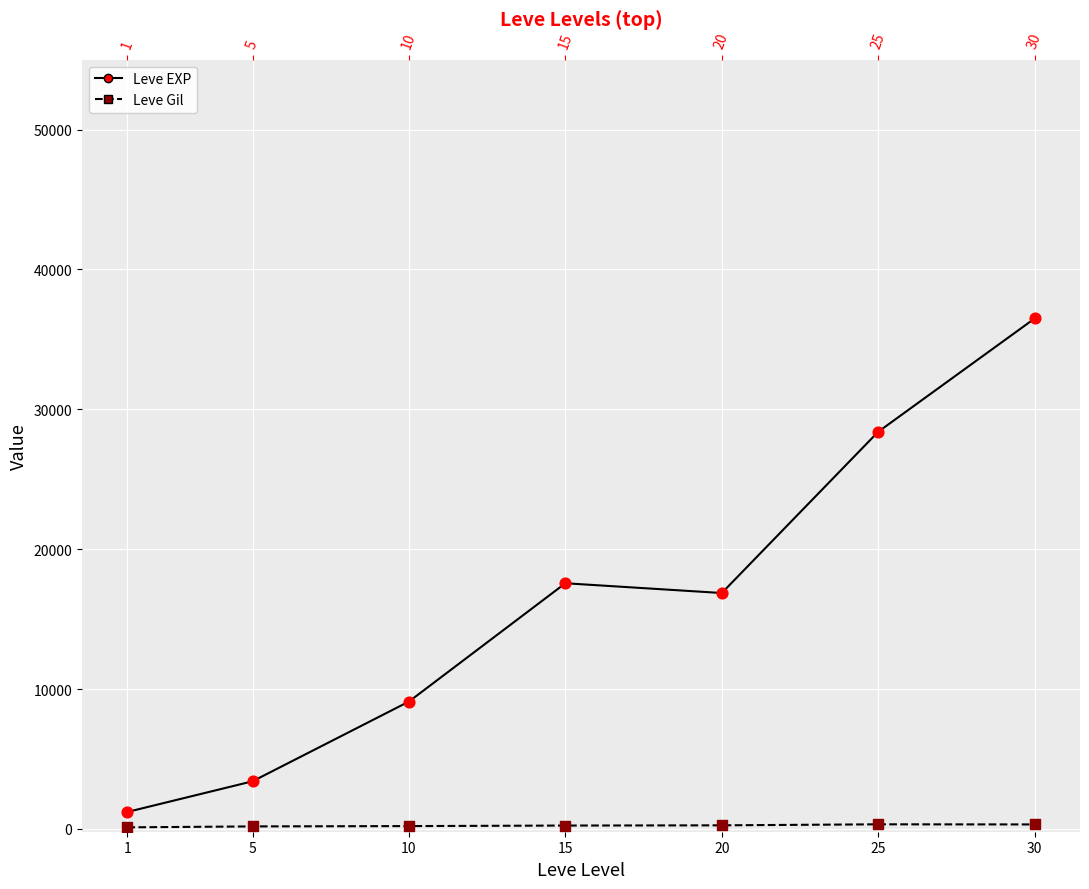

Which series has the widest spread of Y values?

Leve EXP